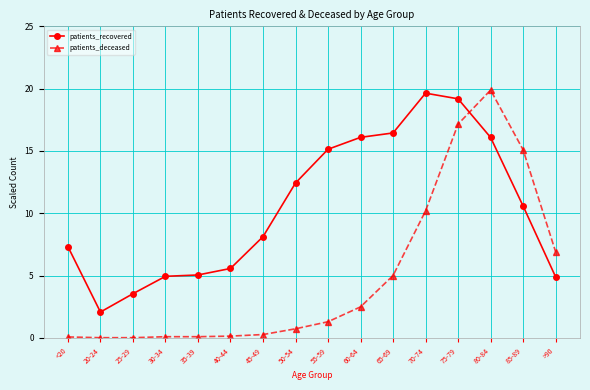

Where is patients_recovered nearest to the value 10?

85-89